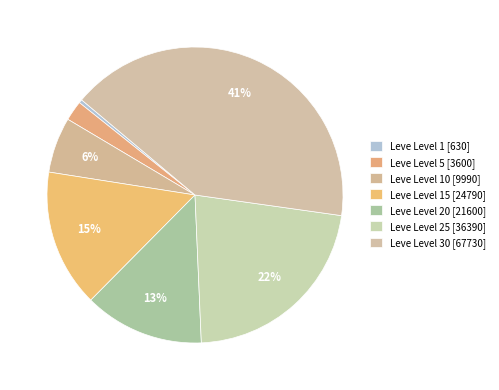

To the nearest percent, what is the average slice percentage?

14%